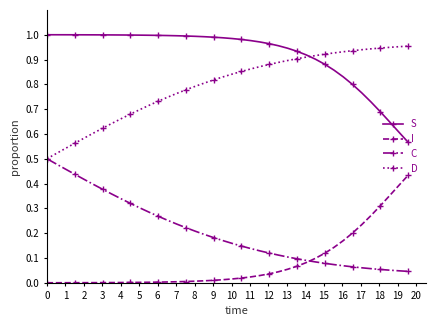

Which series has the largest total across all categories?

S